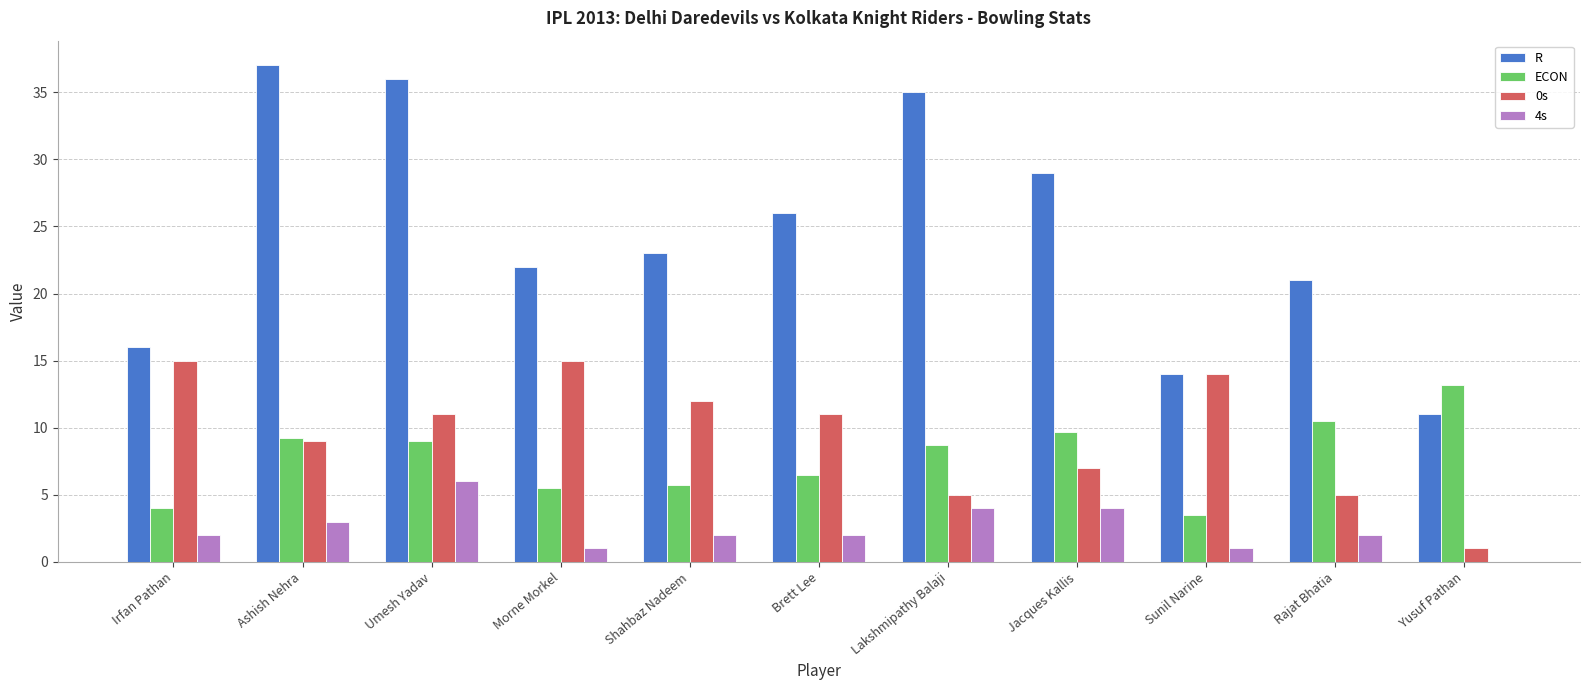

Which series changed the most between Brett Lee and Yusuf Pathan?

R